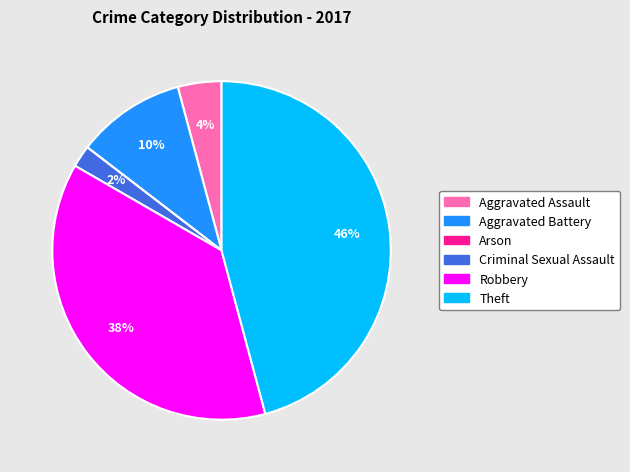

Do Aggravated Battery and Criminal Sexual Assault together represent more than half of the pie?

No